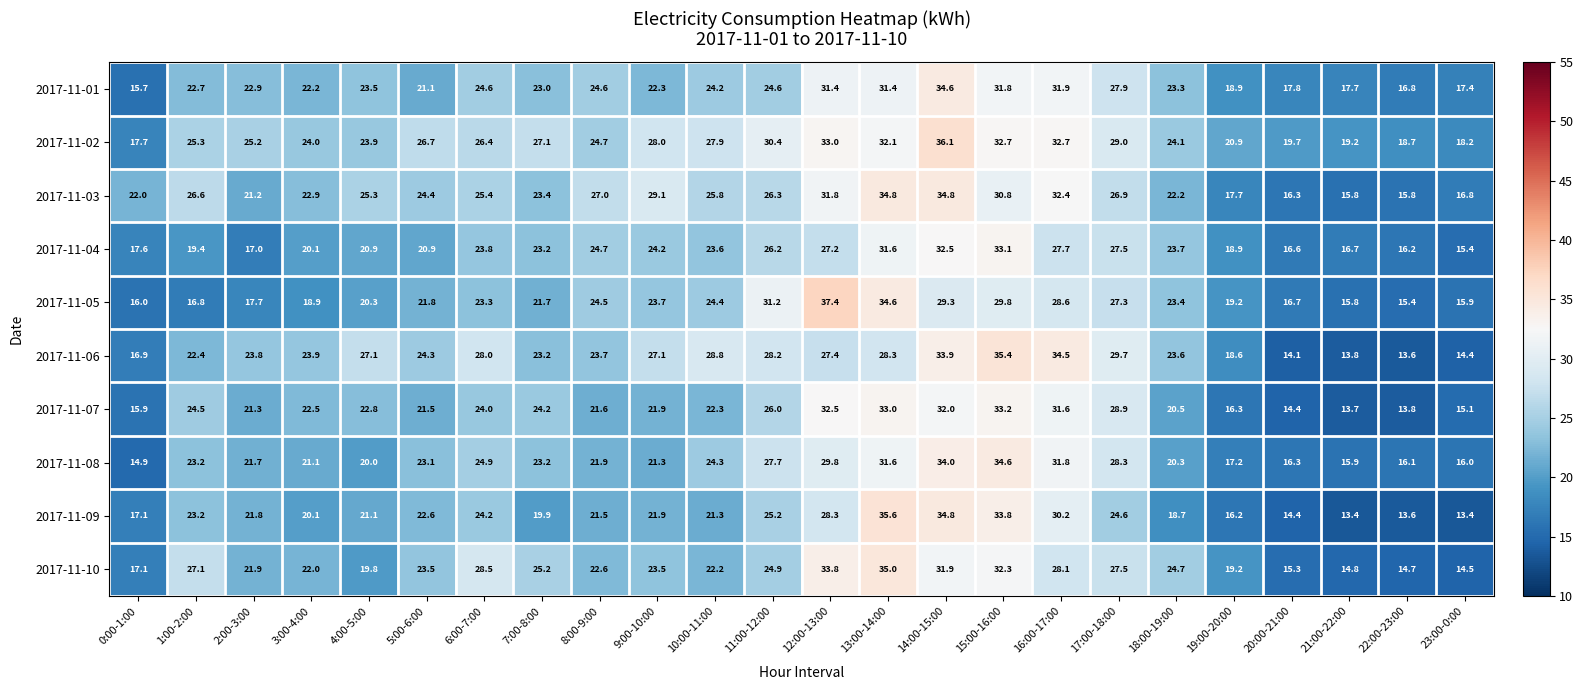

Is it true that 2017-11-10 equals 19.8 at 4:00-5:00?

True